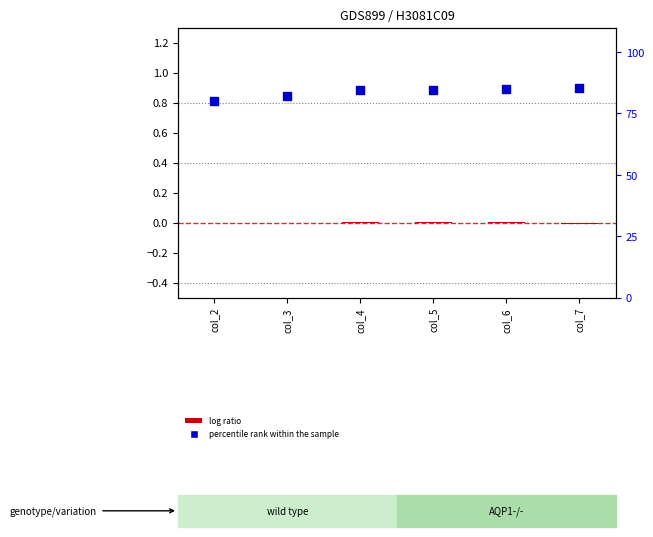

Which series has the largest total across all categories?

percentile rank within the sample